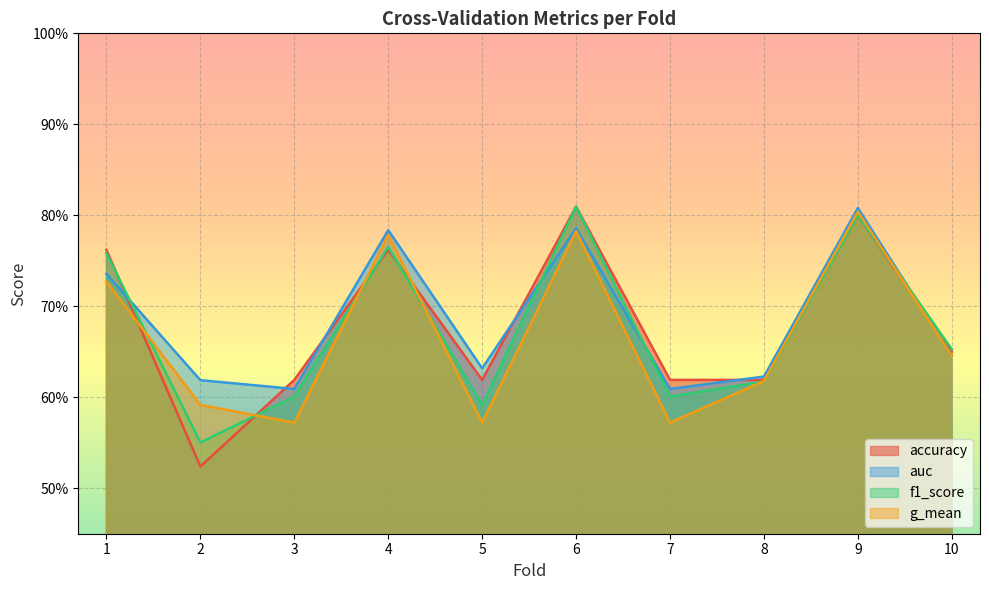

How many interior local valleys does the accuracy series have?

2